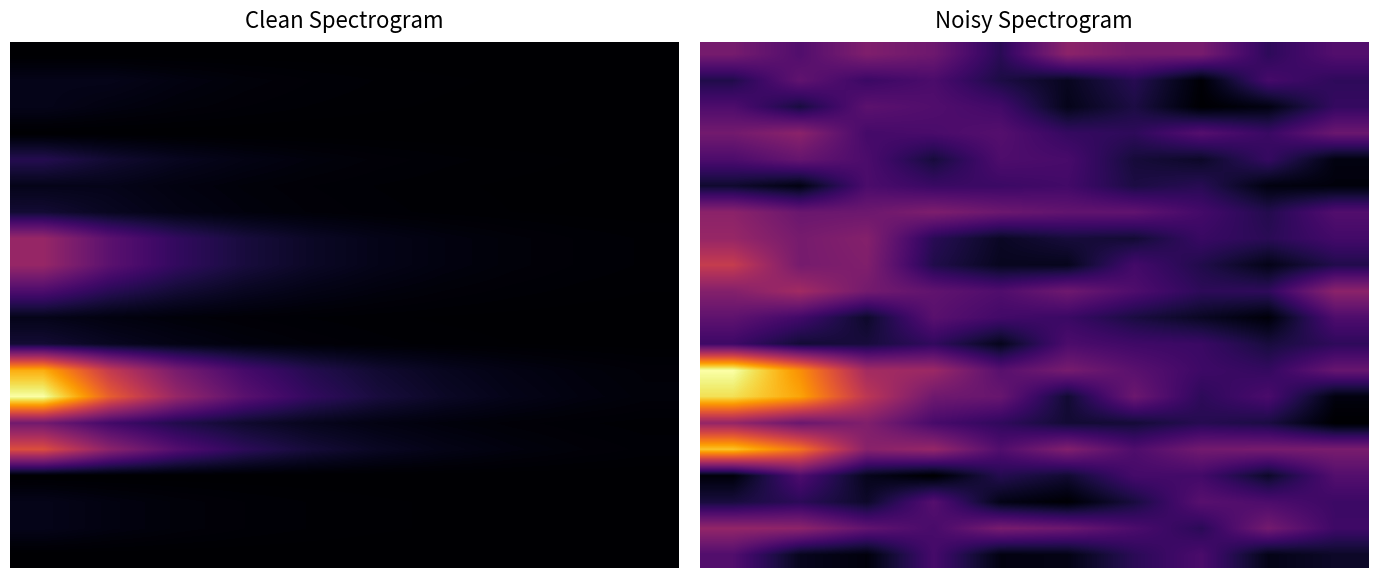

What is the minimum value for 5.0?

30106.3